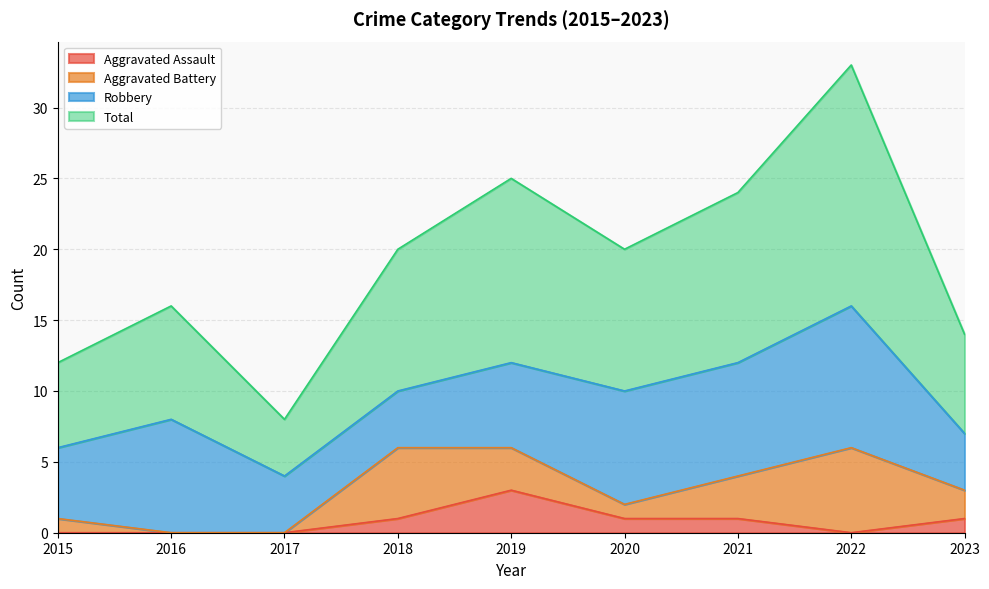

What is the value of the Aggravated Assault point at the 6th from the left?

1